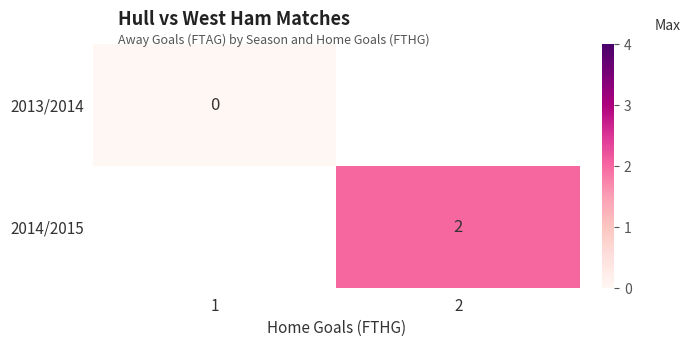

True or false: 2014/2015 has a value of 2 at 2.

True